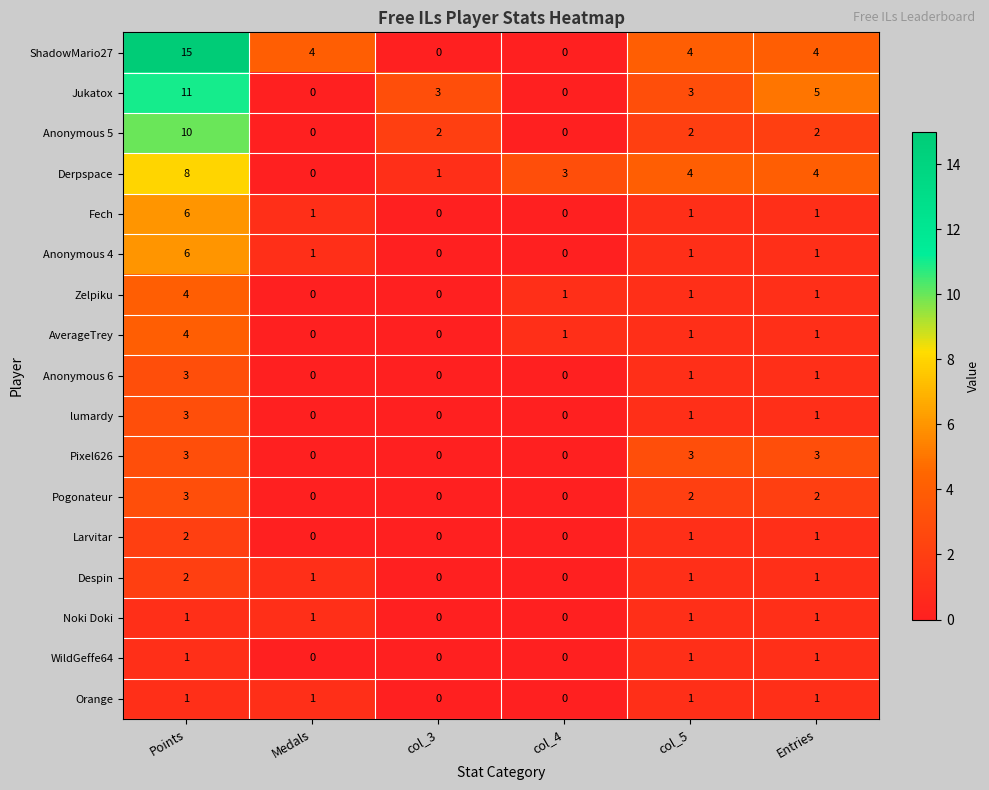

The value of ShadowMario27 at Medals is 2. True or false?

False